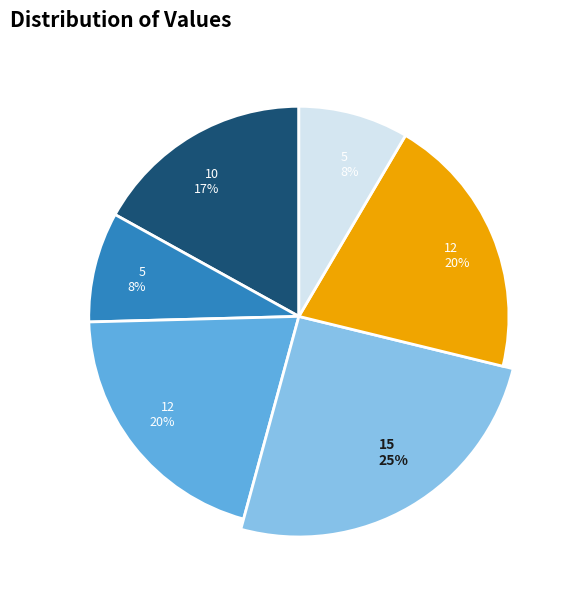

Does any single category account for the majority?

No